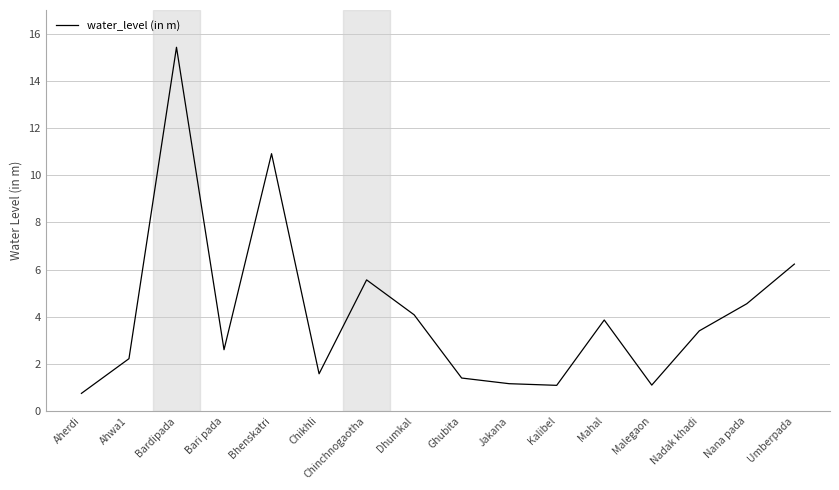

At which label does the data first exceed 3?

Bardipada